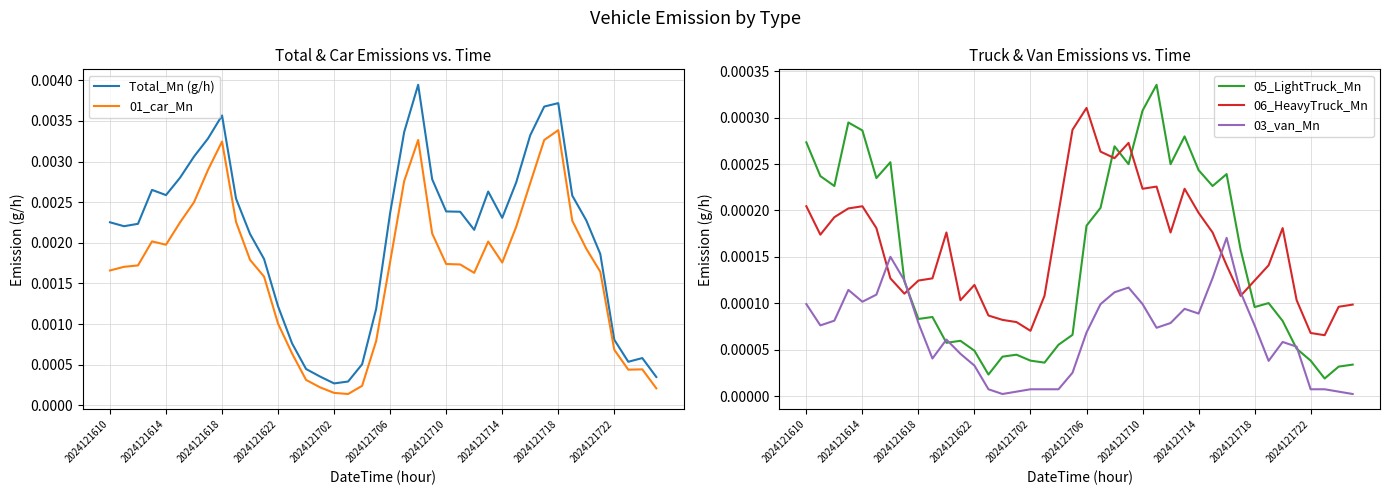

How many times do 05_LightTruck_Mn and 06_HeavyTruck_Mn cross each other?

5